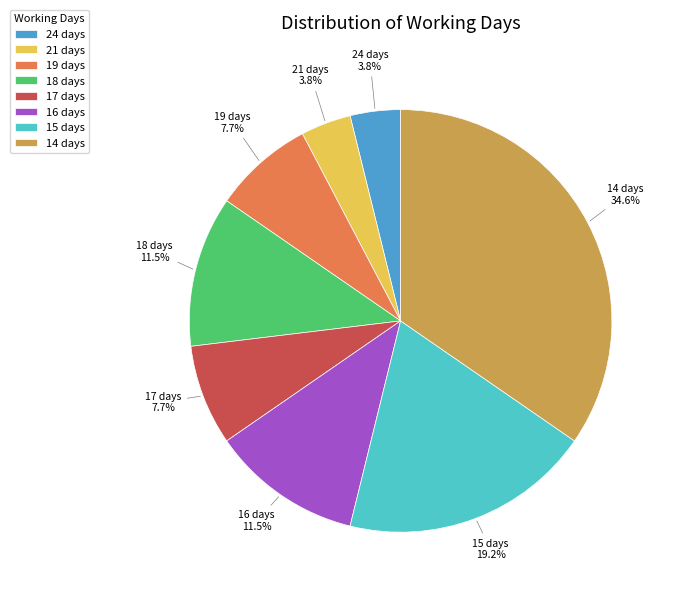

What is the largest slice in the pie chart?

14 days